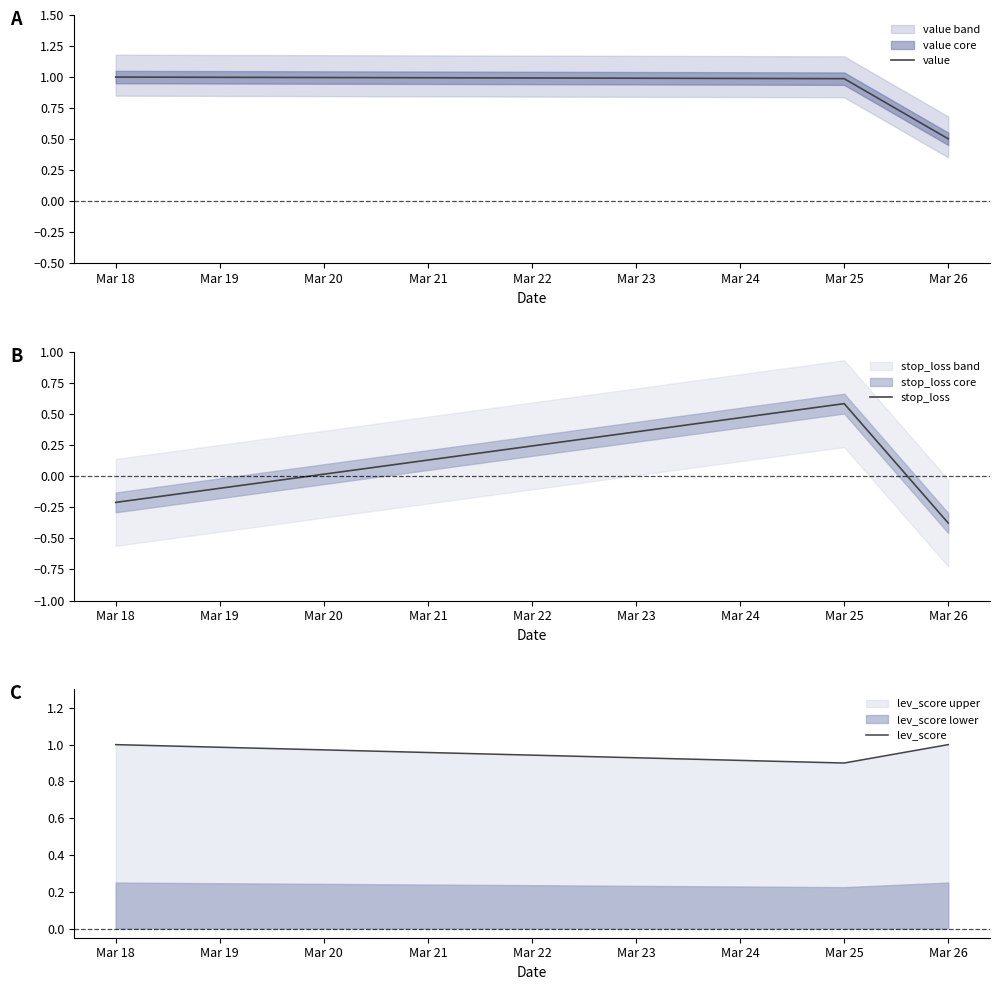

True or false: value has a value of 0.5 at Mar 26.

True